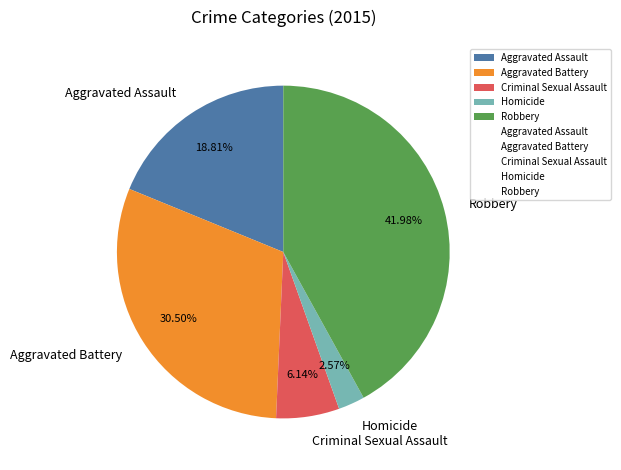

To the nearest percent, what is the difference between the largest and smallest slice percentages?

39%